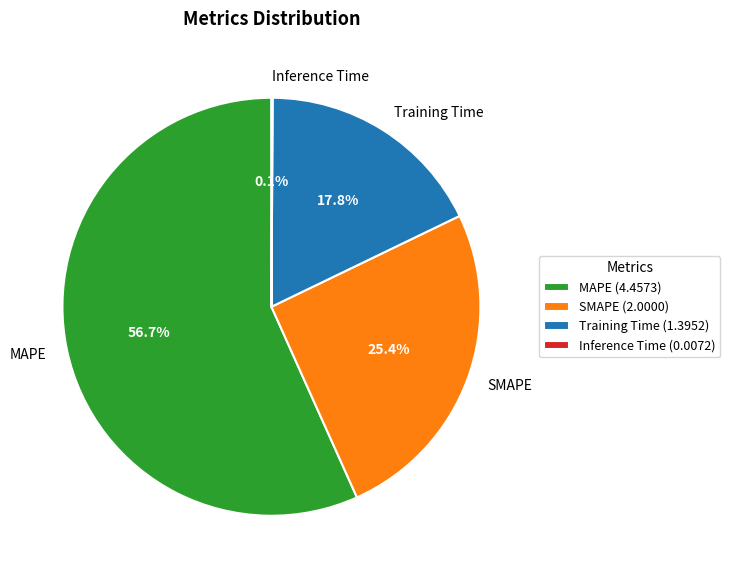

Does MAPE account for over 50% of the chart?

Yes